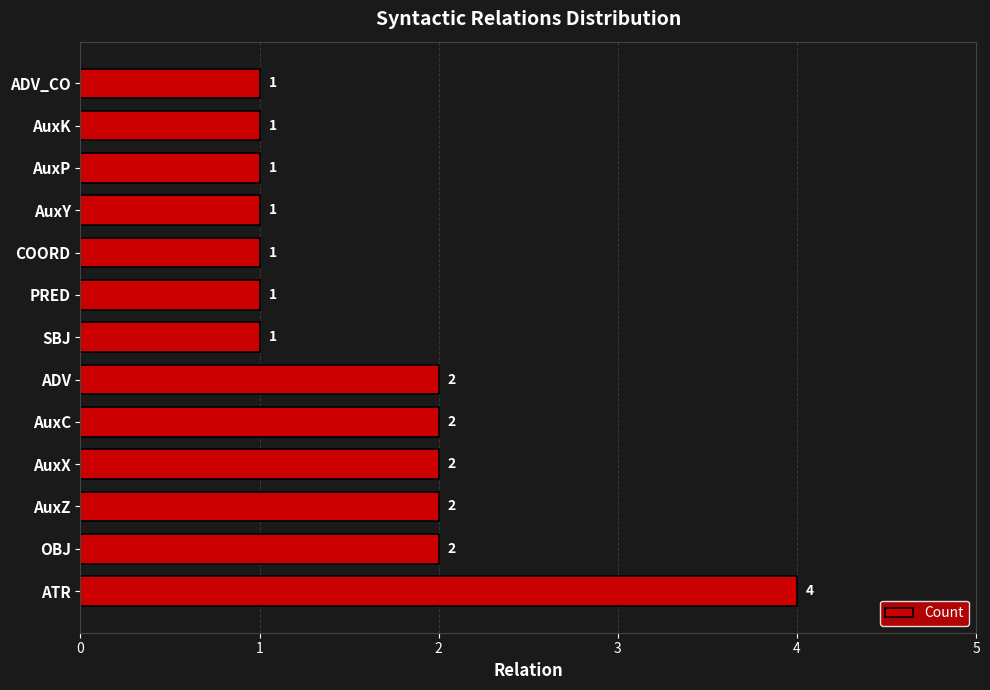

What is the sum of all values?

21